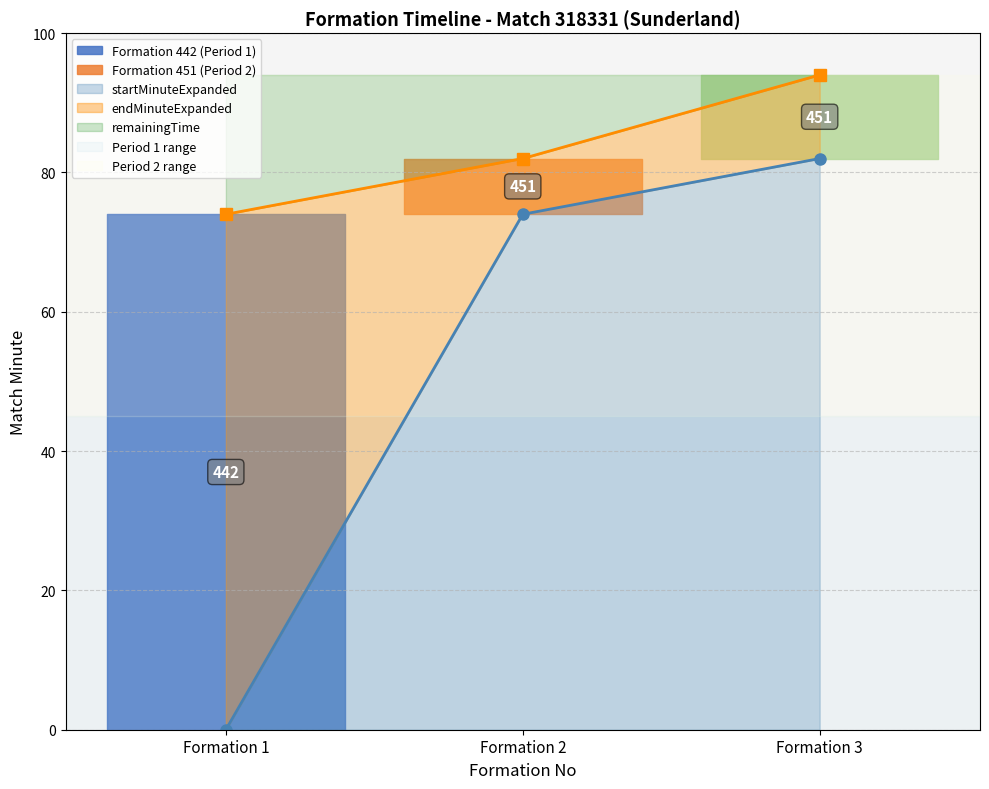

Between 1 and 3, which series saw the biggest shift?

startMinuteExpanded